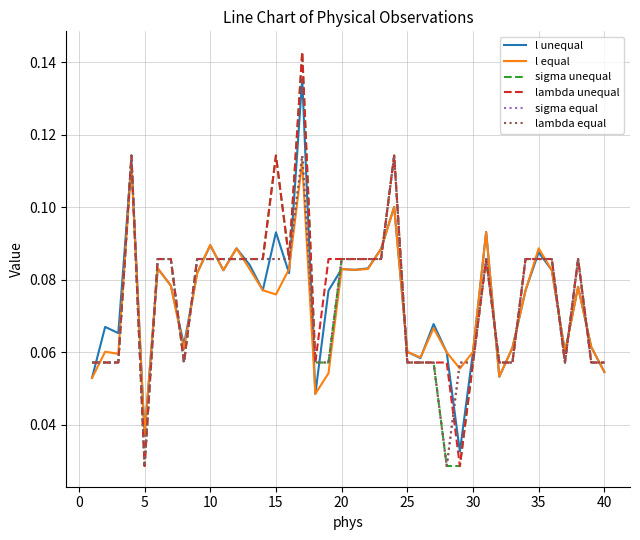

Does the chart display data point markers on the line(s)?

No